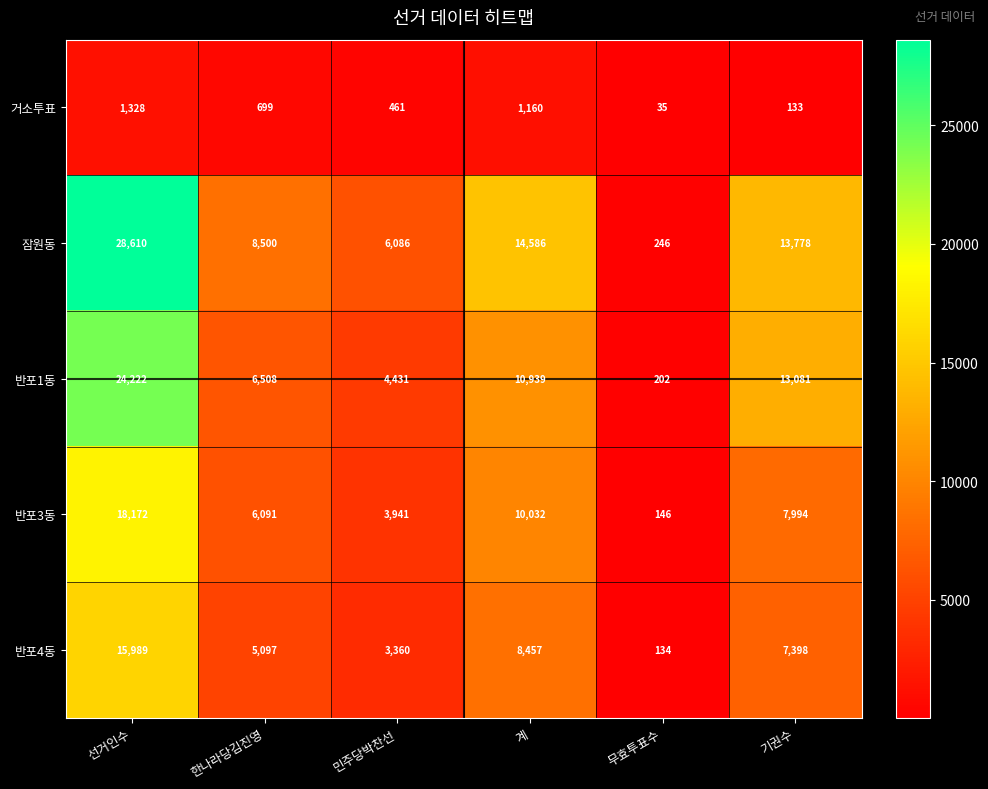

Which series has the largest range (max minus min)?

잠원동